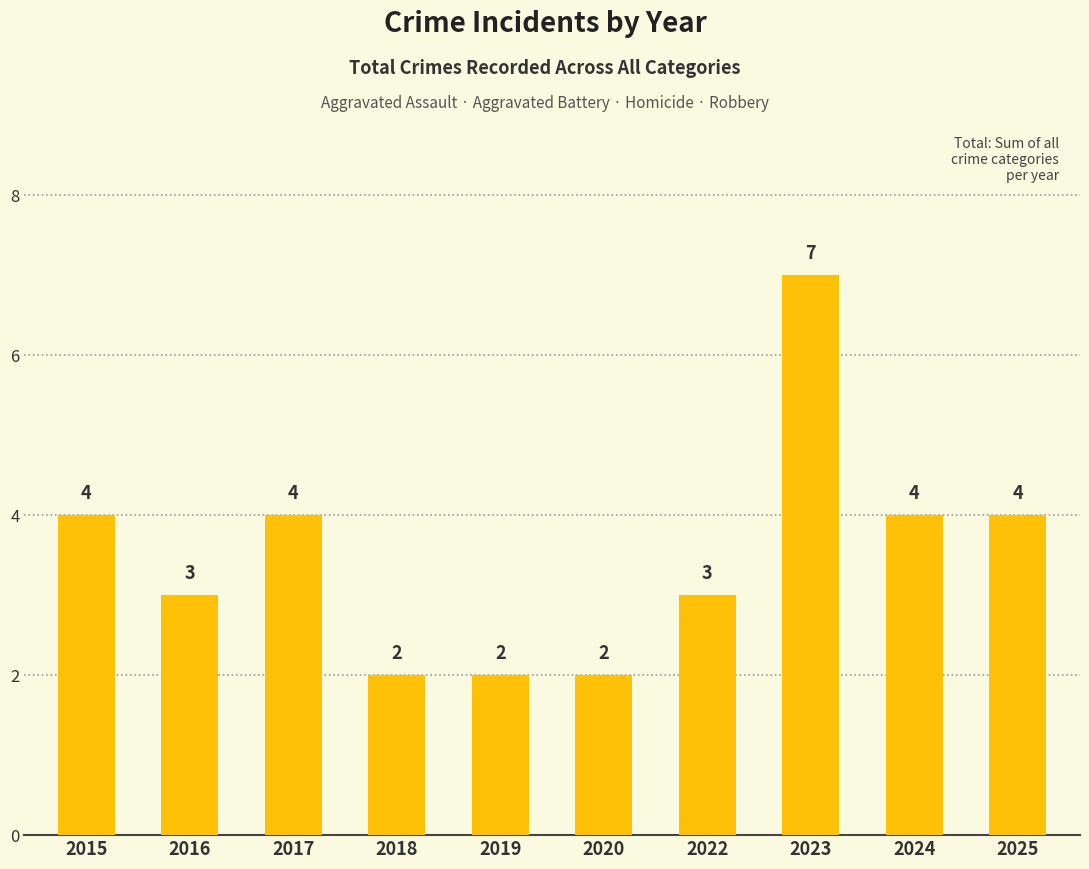

Reading left to right, what are all the values shown in this chart?

2015=4	2016=3	2017=4	2018=2	2019=2	2020=2	2022=3	2023=7	2024=4	2025=4